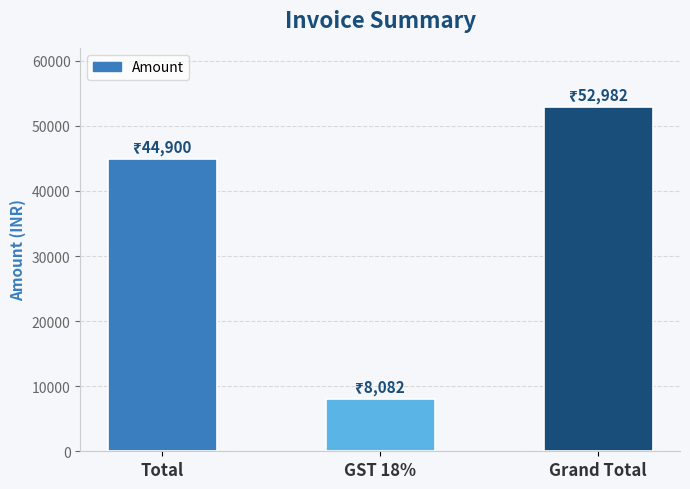

Which label corresponds to the smallest value in the chart?

GST 18%